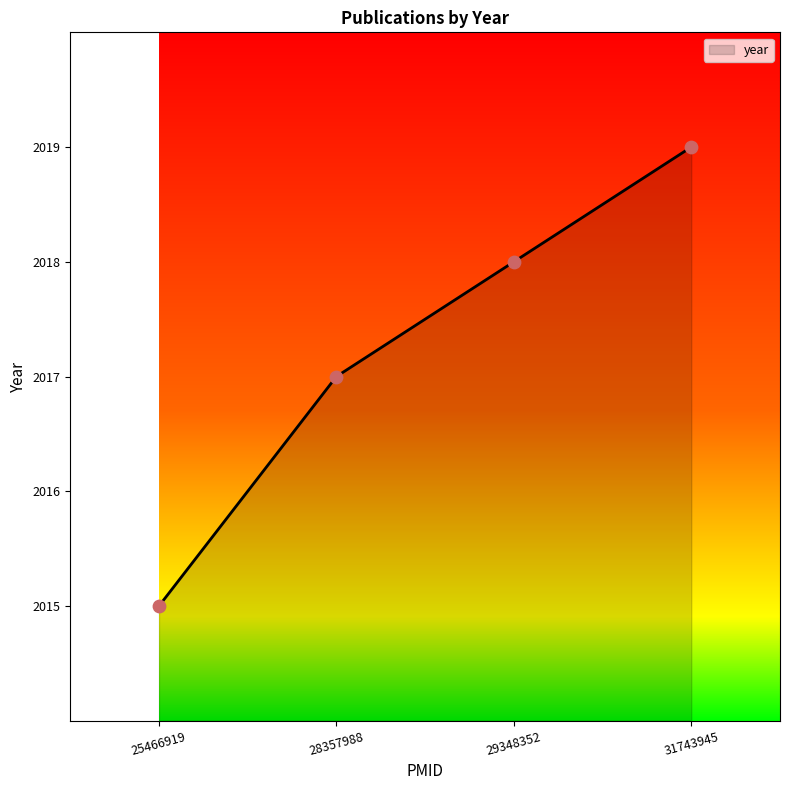

Between 29348352 and 31743945, which is larger?

31743945